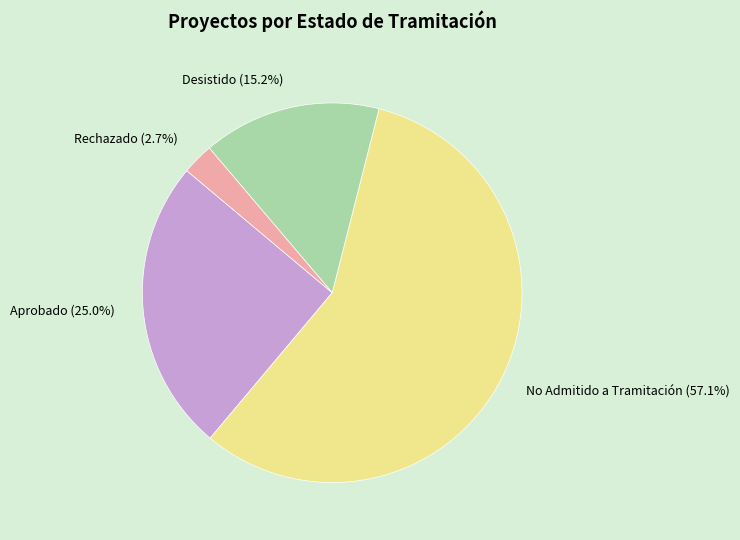

Which category accounts for the majority?

No Admitido a Tramitación (57.1%)